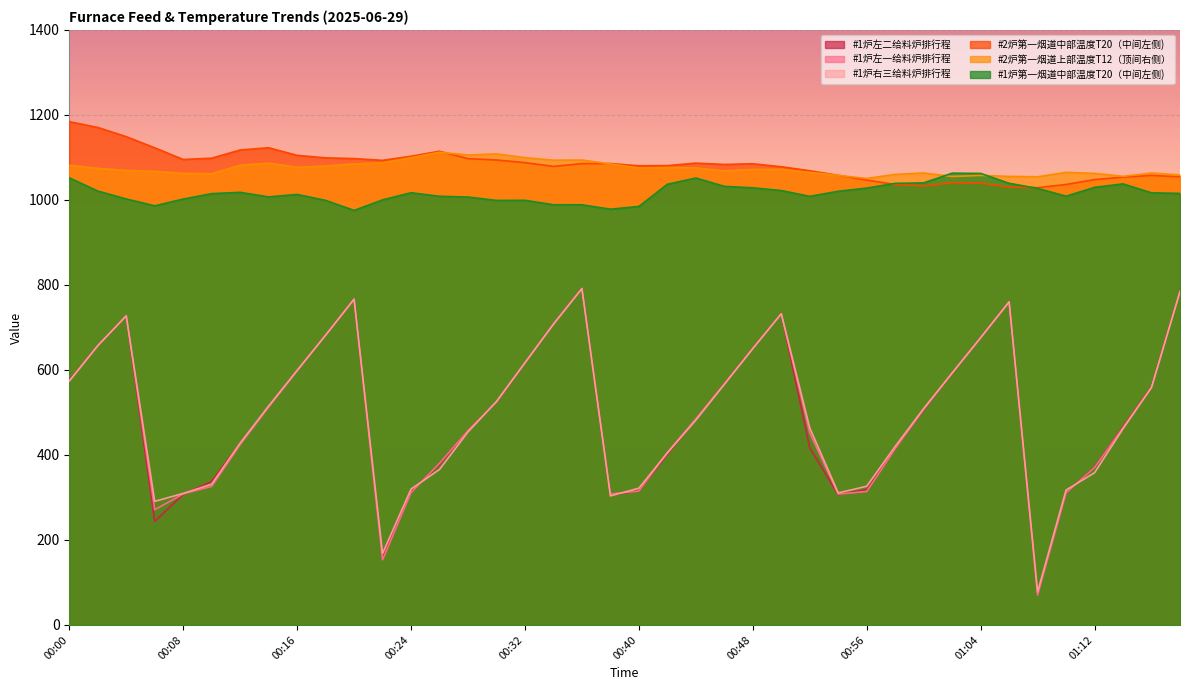

Is it true that #1炉左二给料炉排行程 equals 560.8 at 01:16?

True